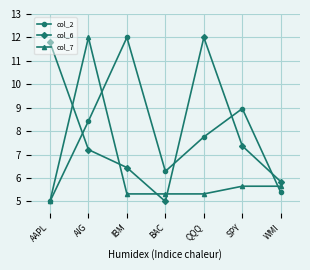

Does the chart have visible grid lines?

Yes